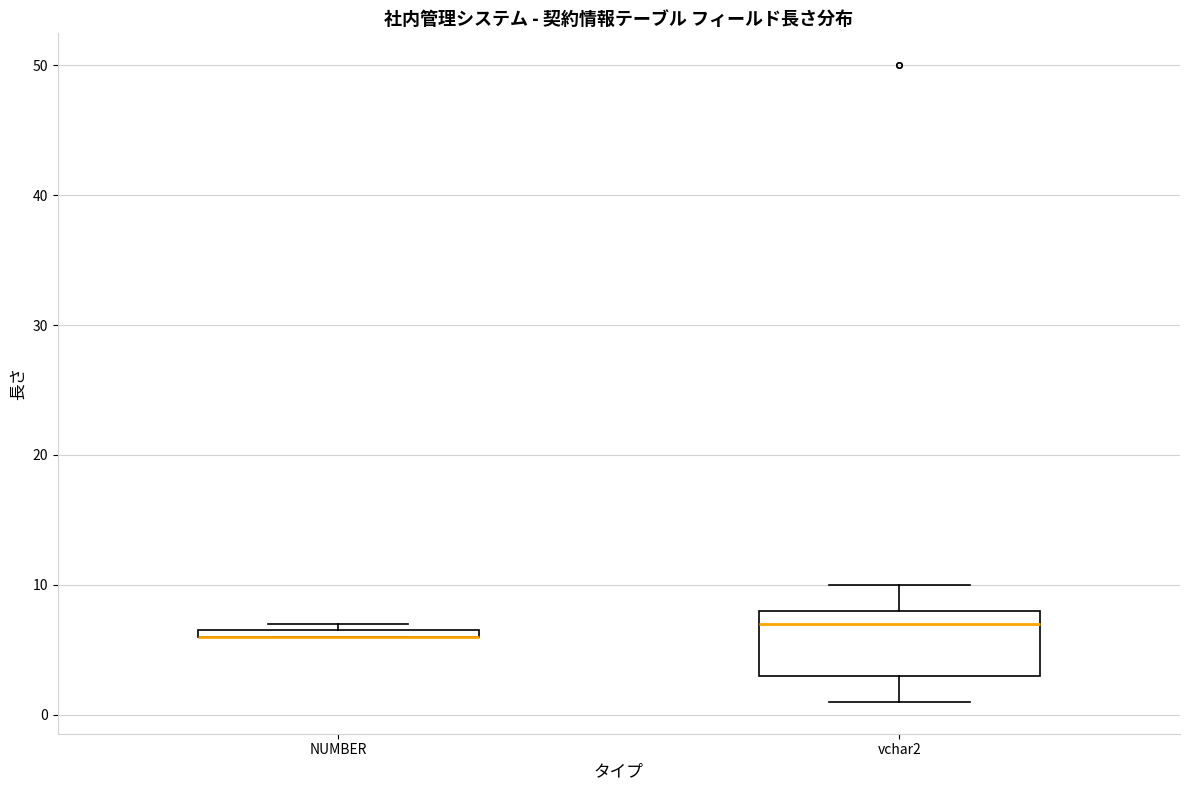

Which box is the tallest, from its lower edge to its upper edge?

vchar2